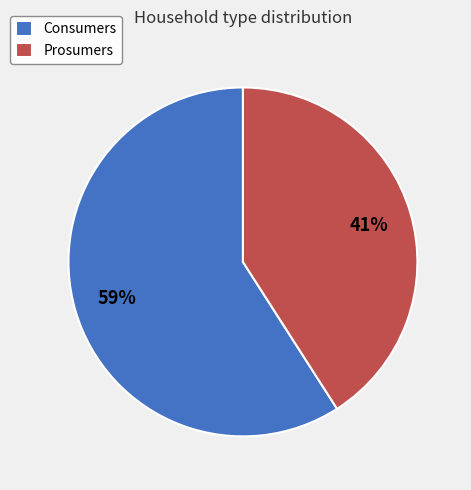

Between Prosumers and Consumers, which is larger?

Consumers